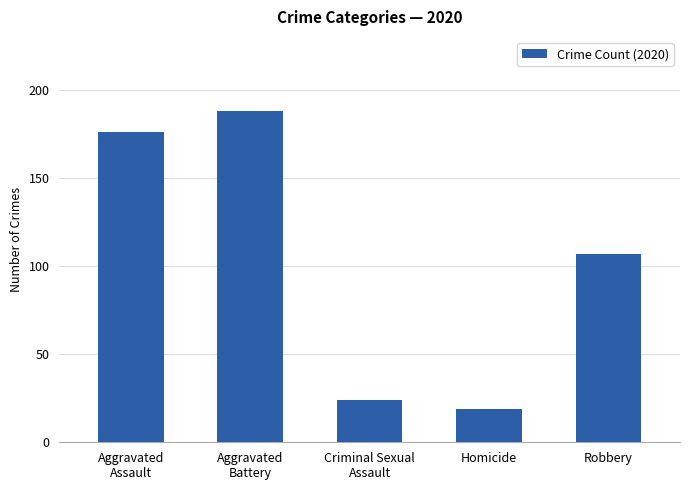

What is the minimum value shown in the chart?

19